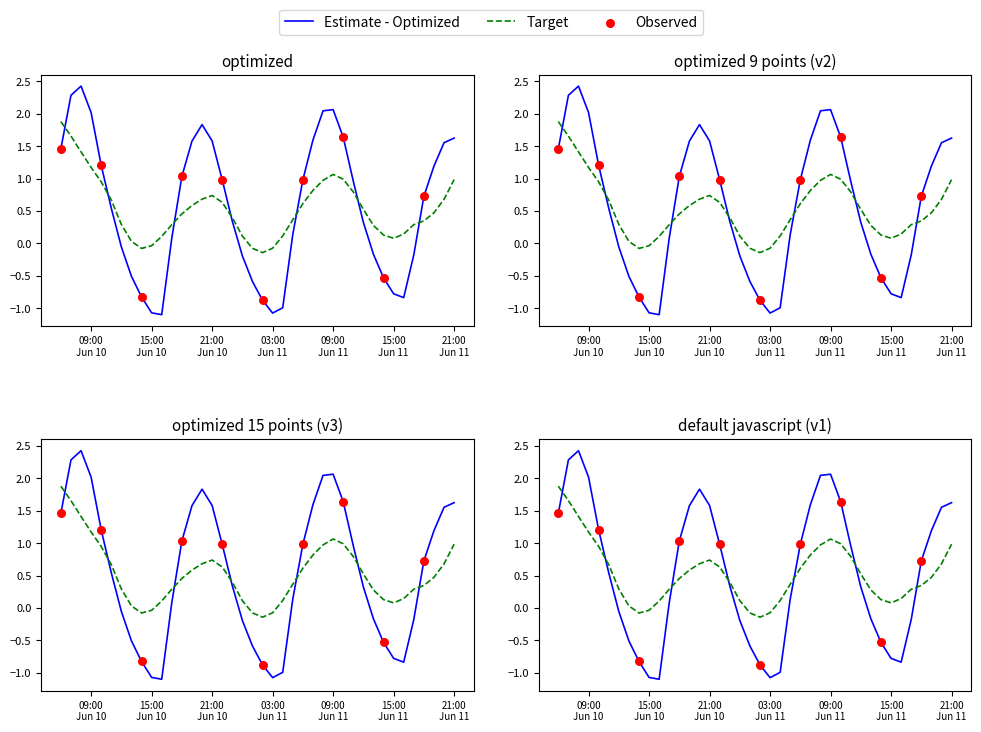

What is the change in value from 2024-06-11 06:00:00 to 2024-06-11 09:00:00?

+1.1